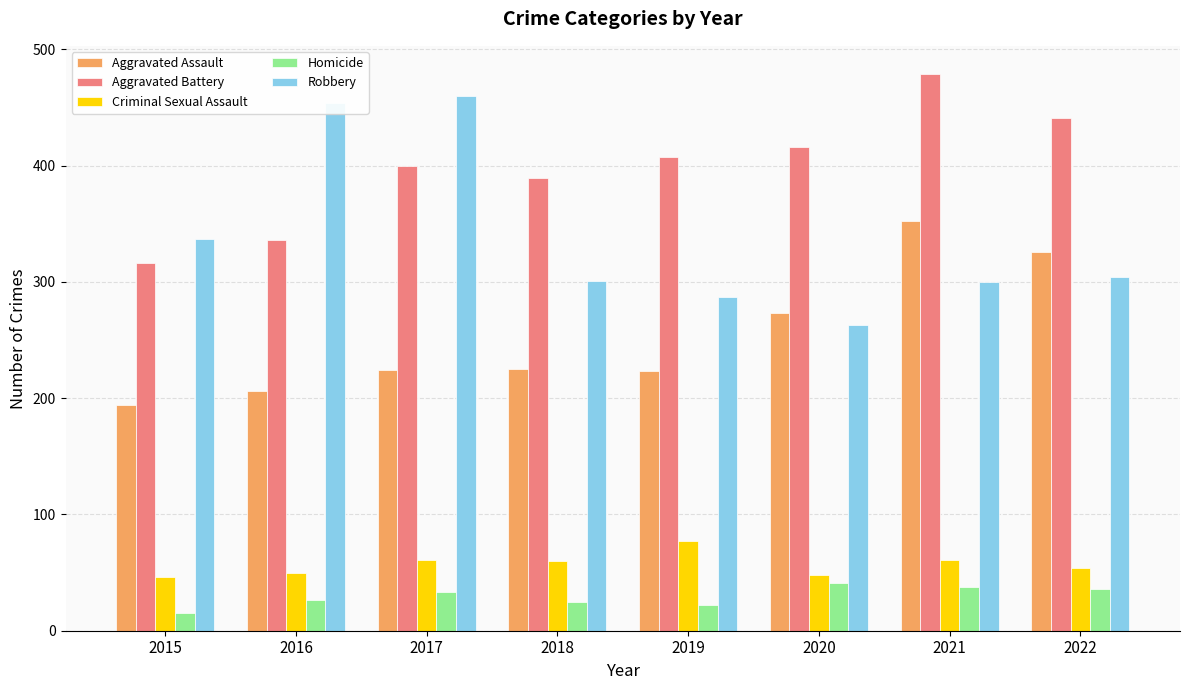

What is the value of the Criminal Sexual Assault bar at the 1st from the left?

46